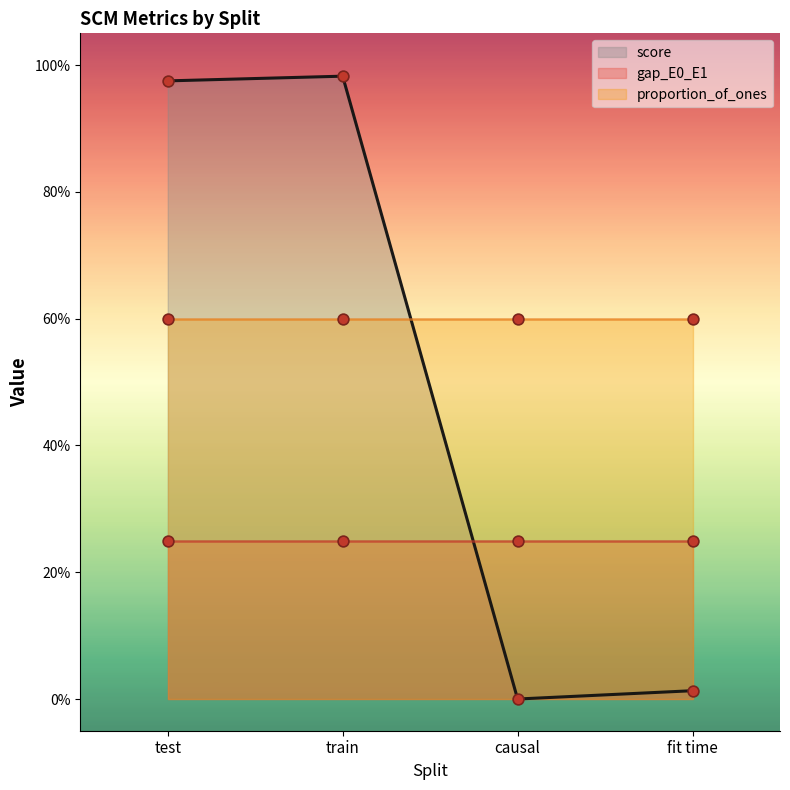

What is the total value across all series at test?

1.8